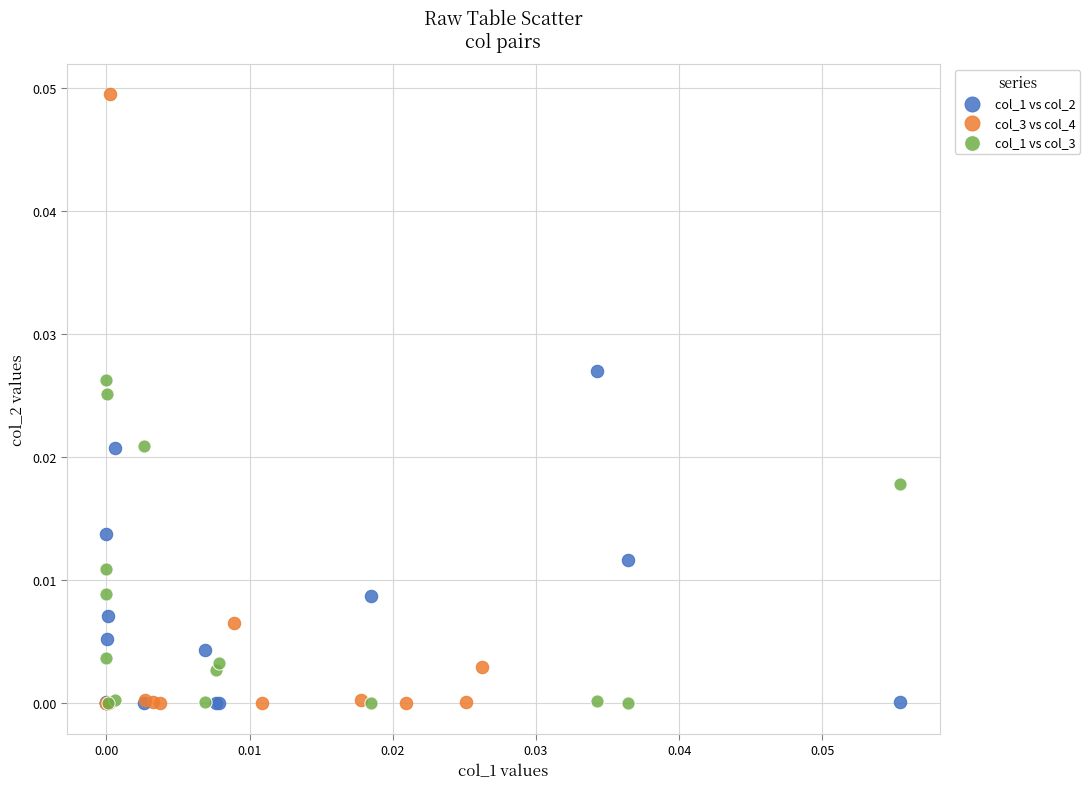

Which series reaches the maximum Y coordinate?

col_3 vs col_4